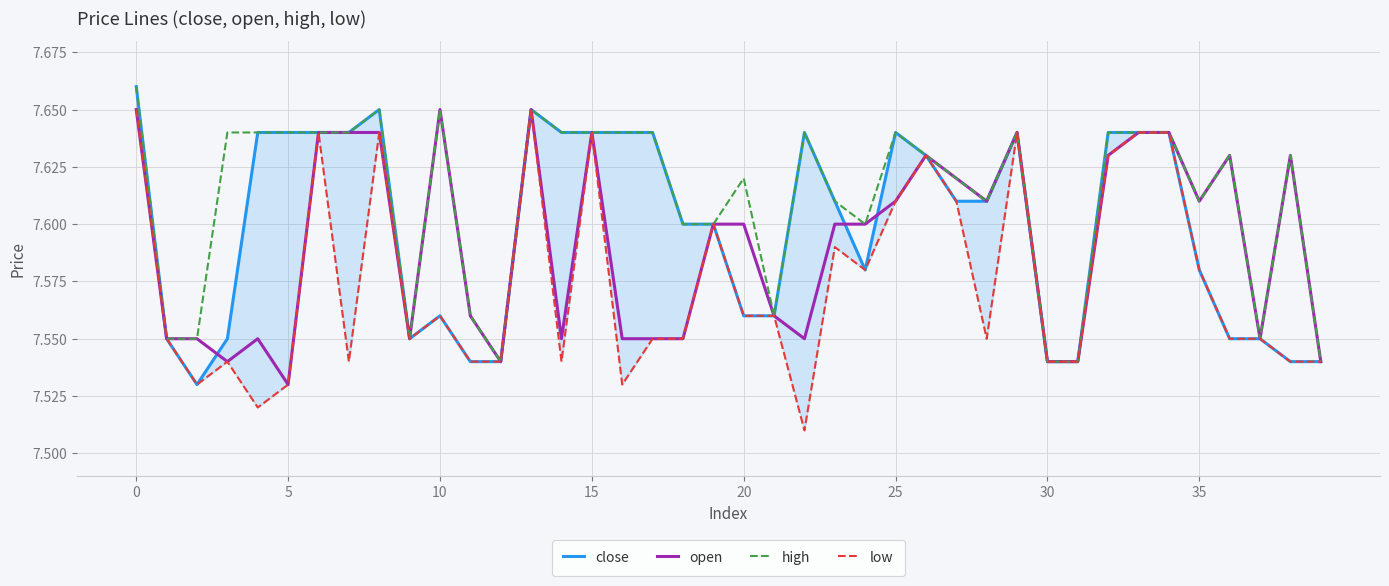

What is the difference between the maximum and second lowest values in the close series?

0.1